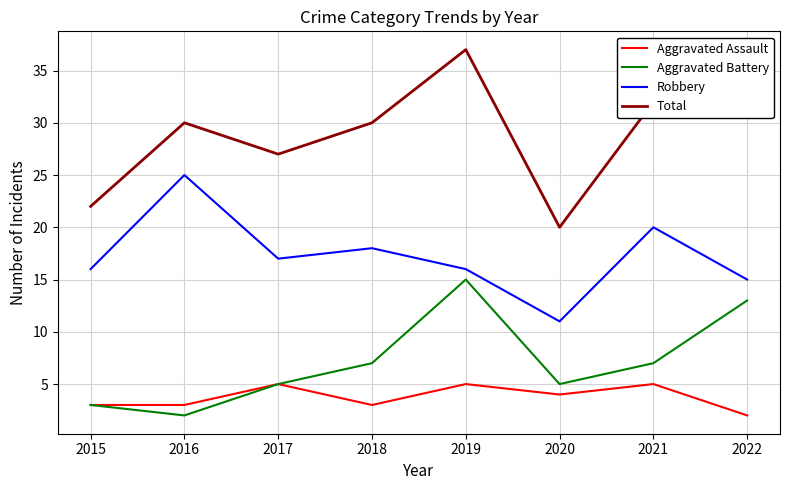

True or false: Total and Aggravated Assault intersect in this chart.

False